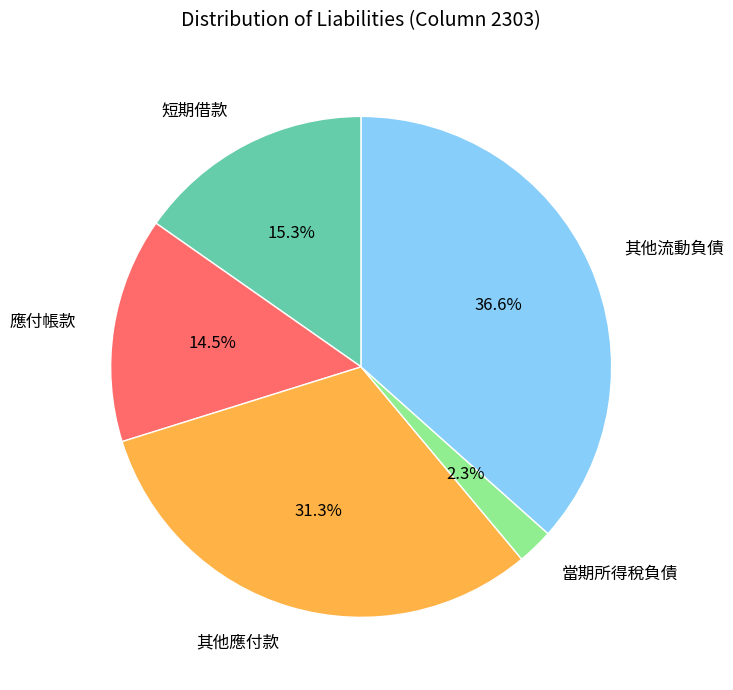

True or false: 應付帳款 accounts for 3% of the total.

False